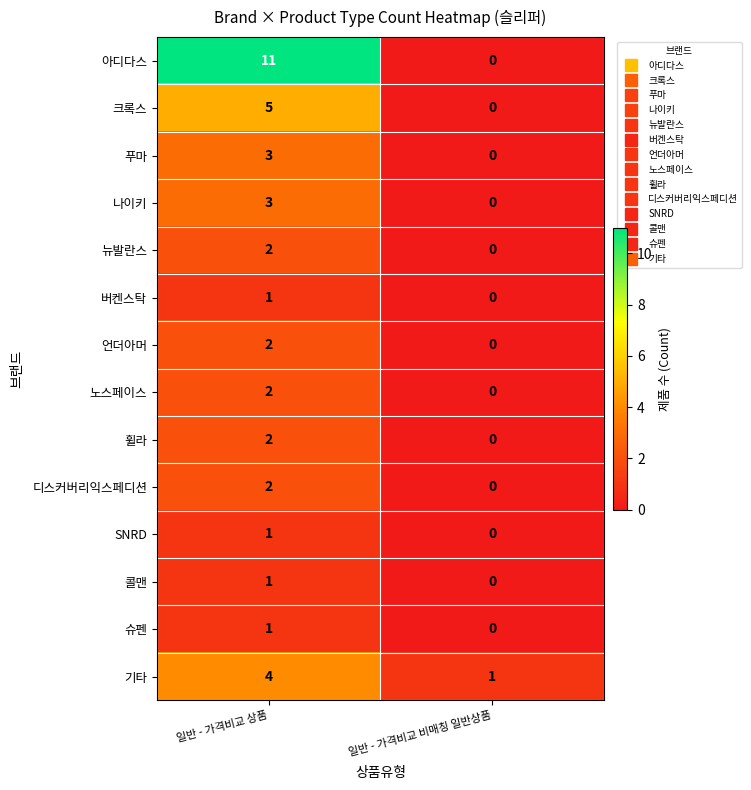

At which label is 버켄스탁 closest to 0?

일반 - 가격비교 비매칭 일반상품